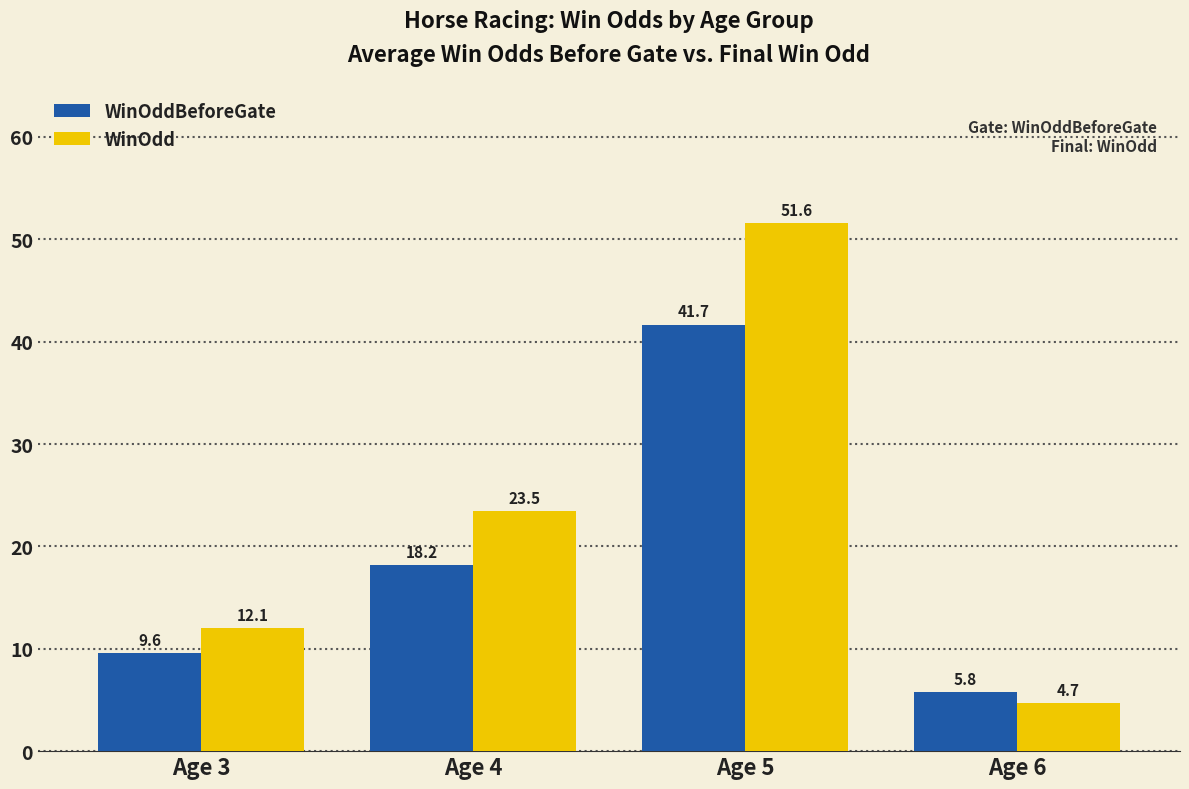

Reading left to right, transcribe all the data shown in this chart.

WinOddBeforeGate: 9.6	18.2	41.7	5.8
WinOdd: 12.1	23.5	51.6	4.7